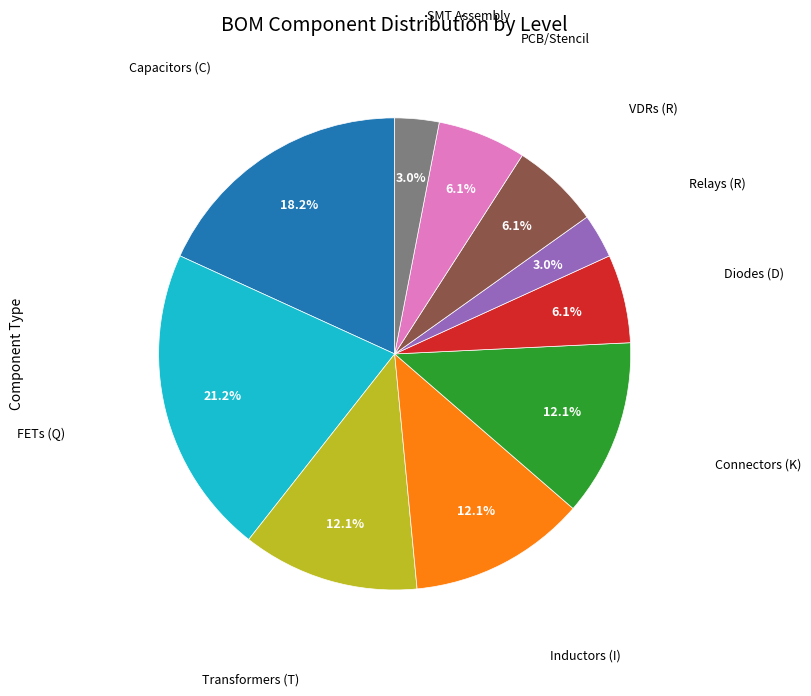

Is there a majority slice in this chart?

No